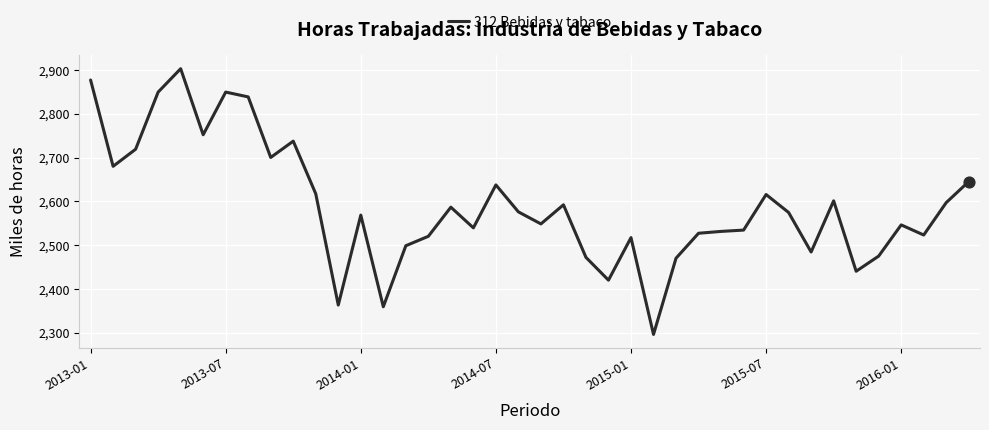

What is the smallest value displayed?

2296.1